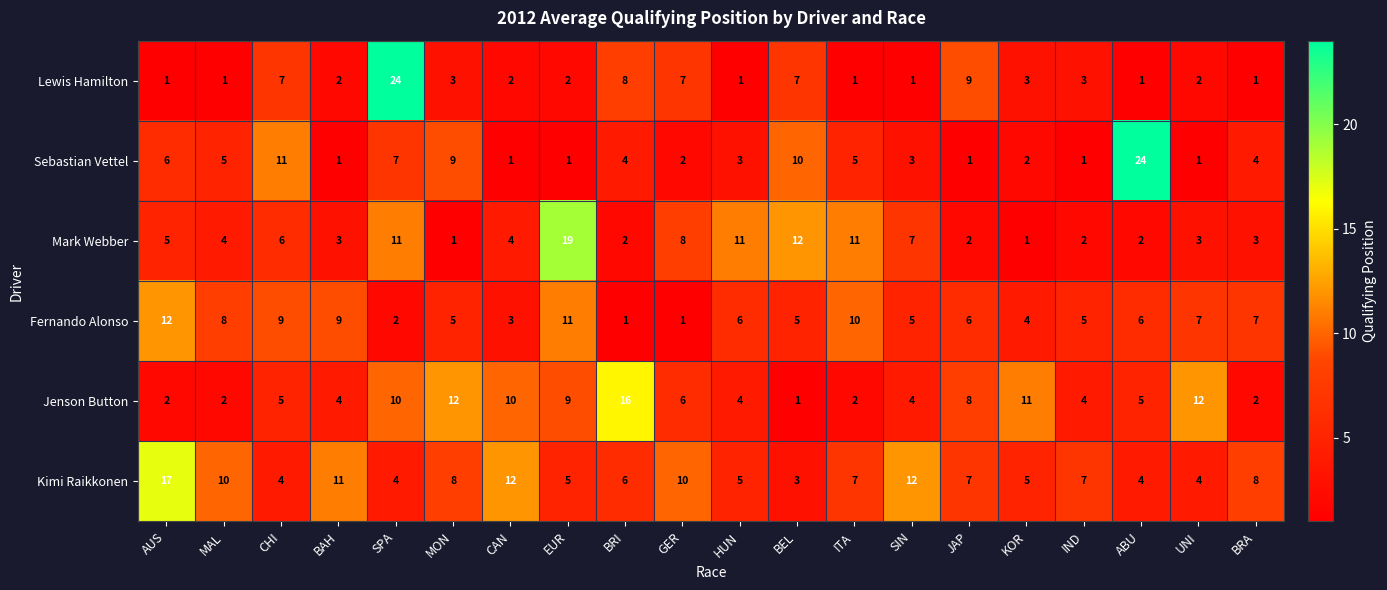

The Mark Webber series shows 4 at CAN. True or false?

True